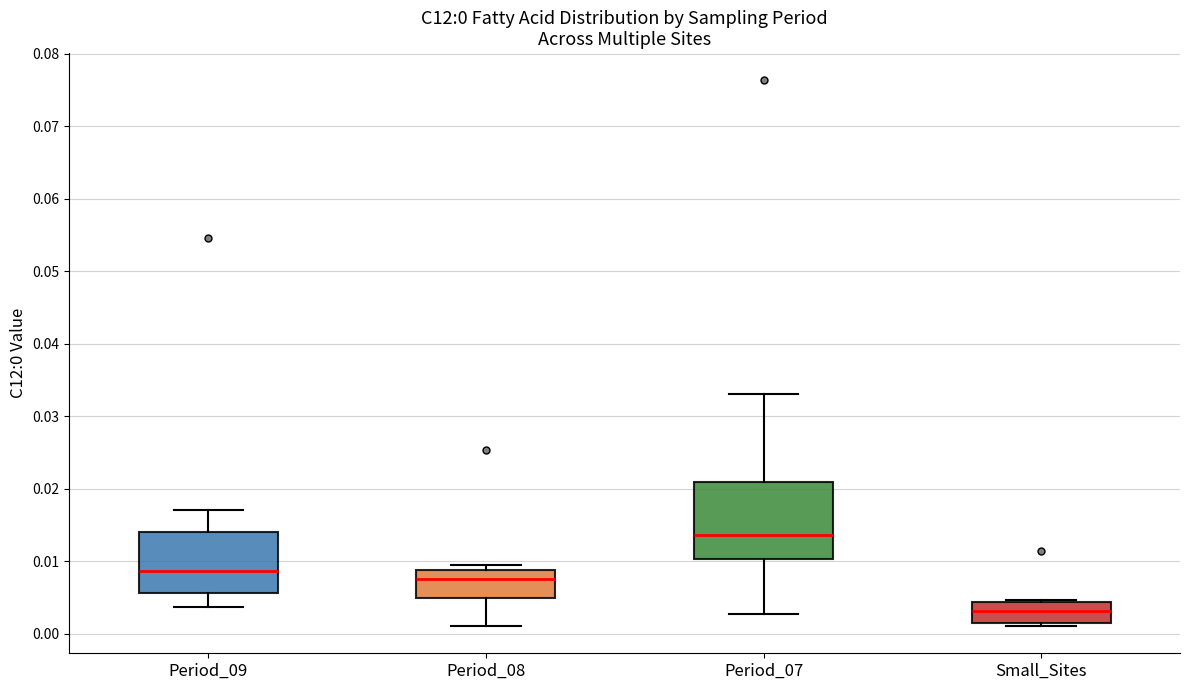

Which box is the tallest, from its lower edge to its upper edge?

Period_07